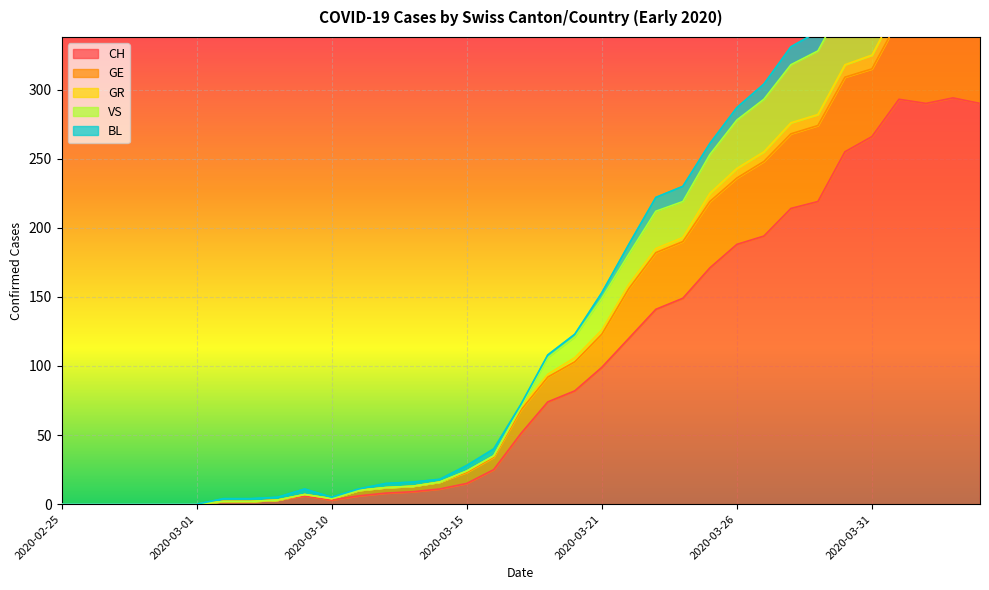

What is the sum of the GE values at 2020-03-11 and 2020-04-03?

362